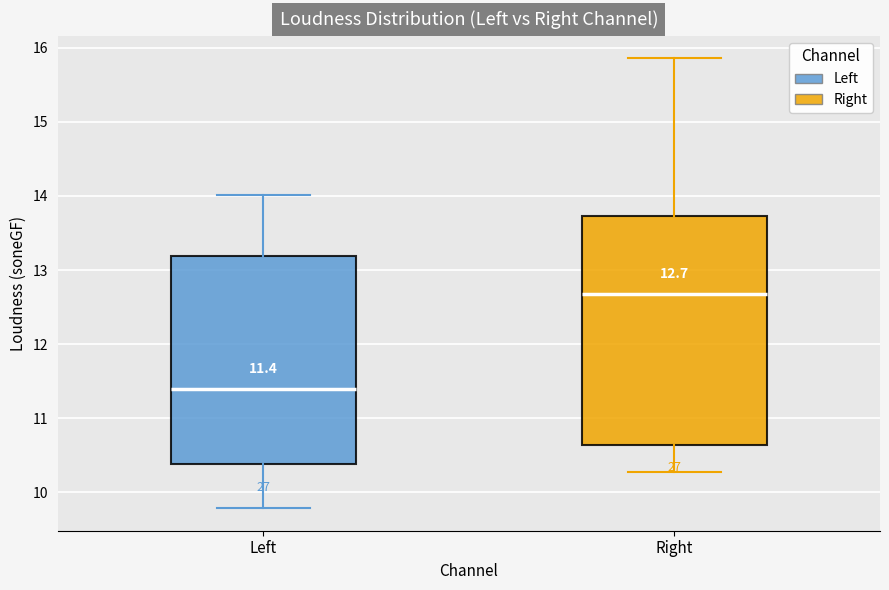

Which box is the tallest, from its lower edge to its upper edge?

Right